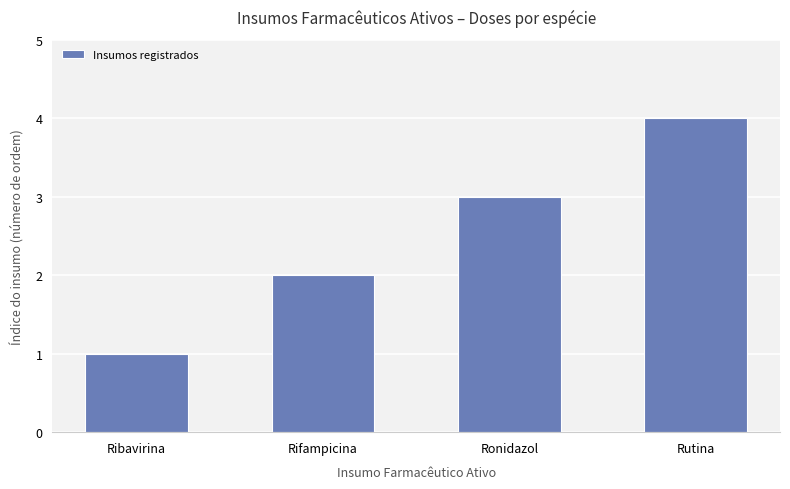

Reading right to left, transcribe all the data shown in this chart.

Rutina=4	Ronidazol=3	Rifampicina=2	Ribavirina=1